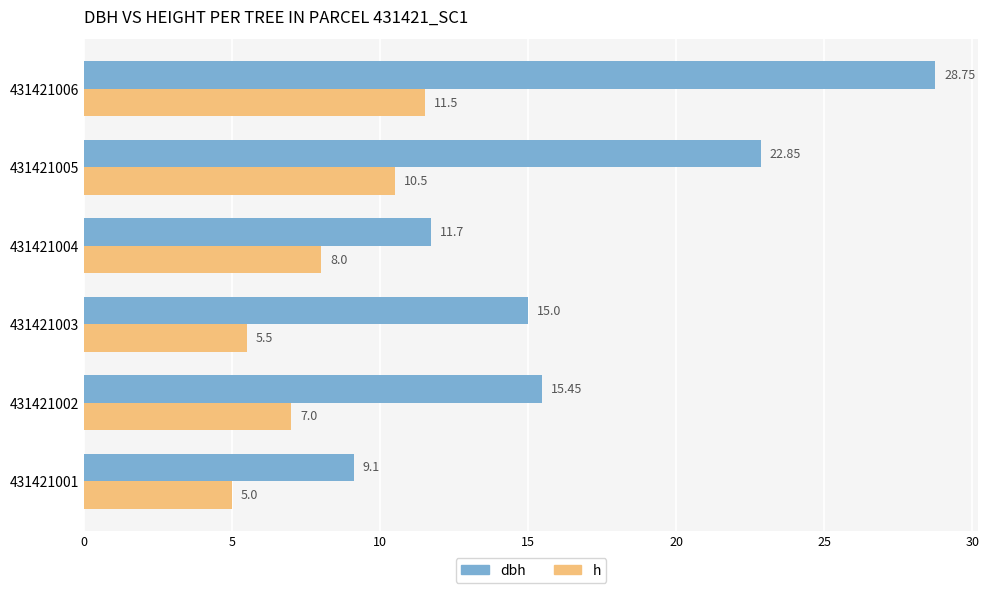

How many values in the dbh series are below 15?

2